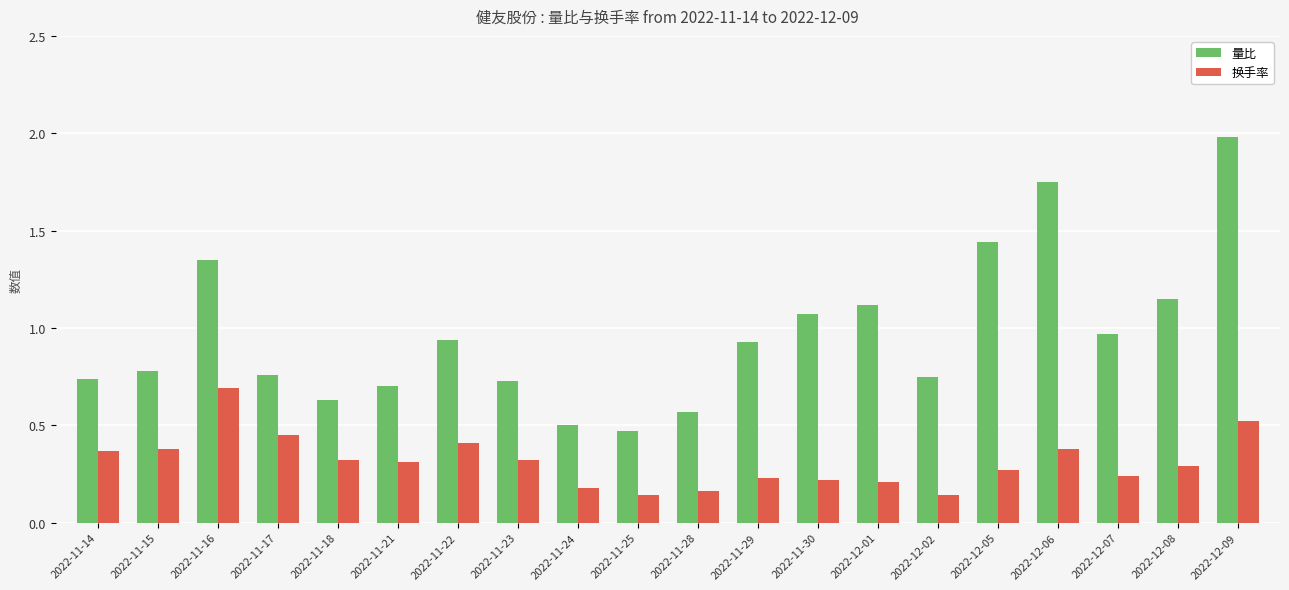

Count the number of categories in the chart.

20